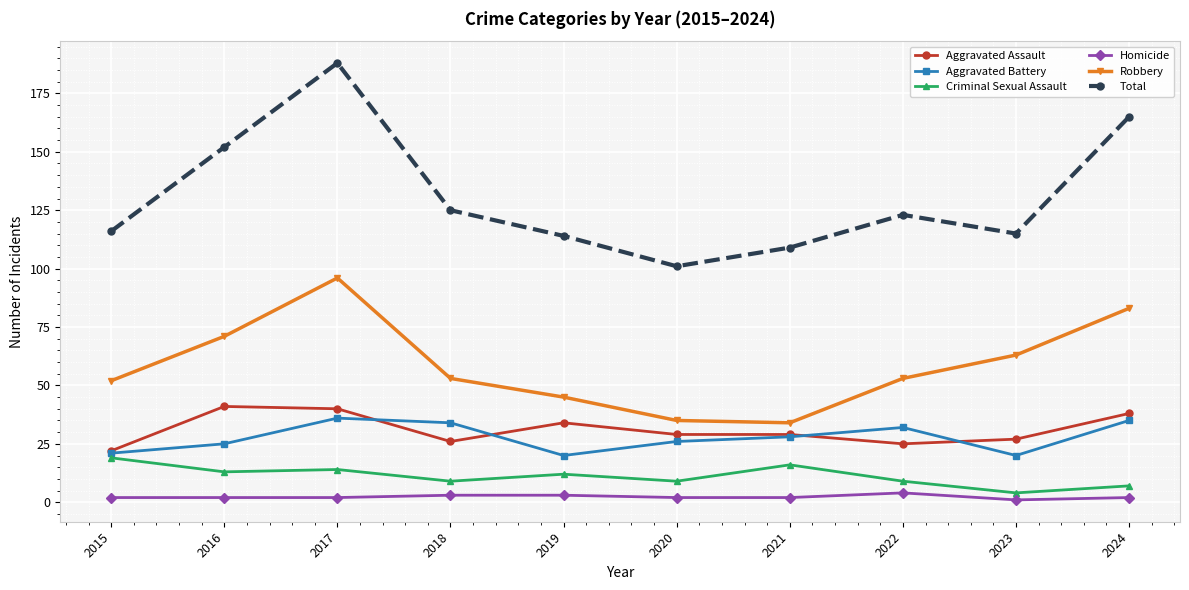

How many lines are shown in the chart?

6